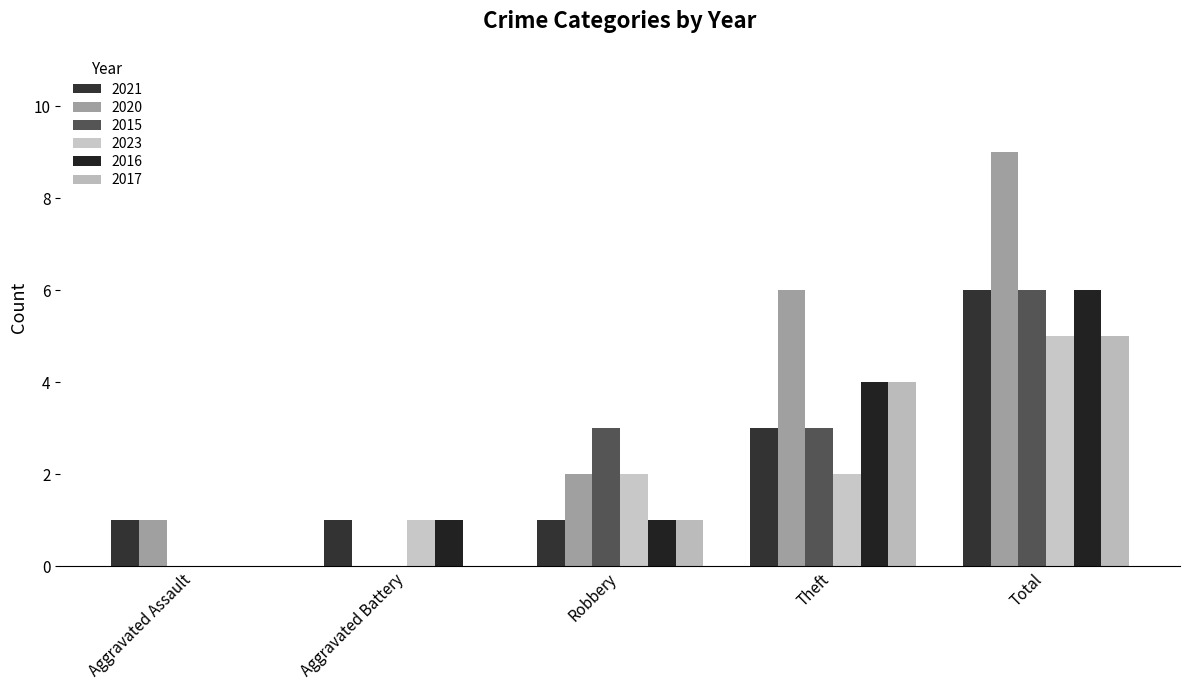

At how many categories does at least one series exceed 2?

3